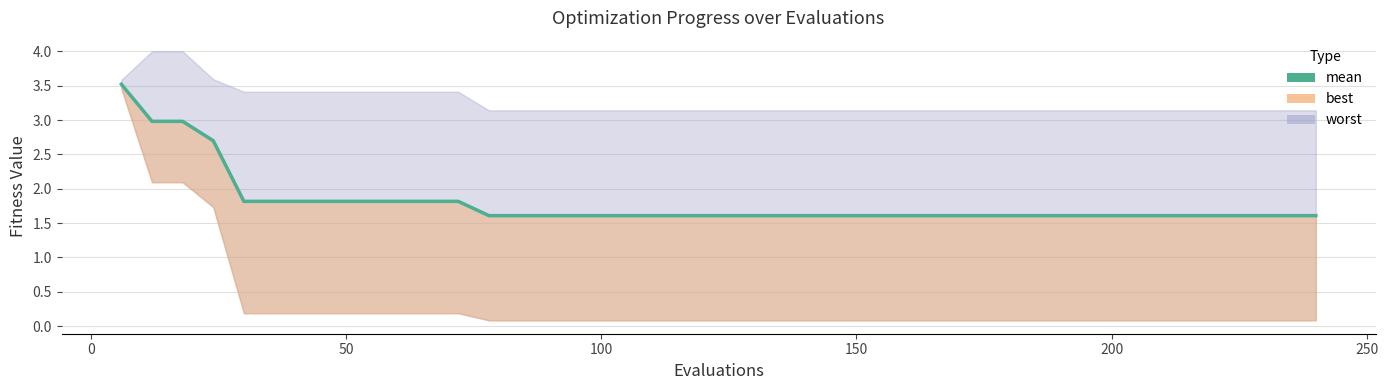

Reading left to right, transcribe all the data shown in this chart.

3.5	3.0	3.0	2.7	1.8	1.8	1.8	1.8	1.8	1.8	1.8	1.8	1.6	1.6	1.6	1.6	1.6	1.6	1.6	1.6	1.6	1.6	1.6	1.6	1.6	1.6	1.6	1.6	1.6	1.6	1.6	1.6	1.6	1.6	1.6	1.6	1.6	1.6	1.6	1.6